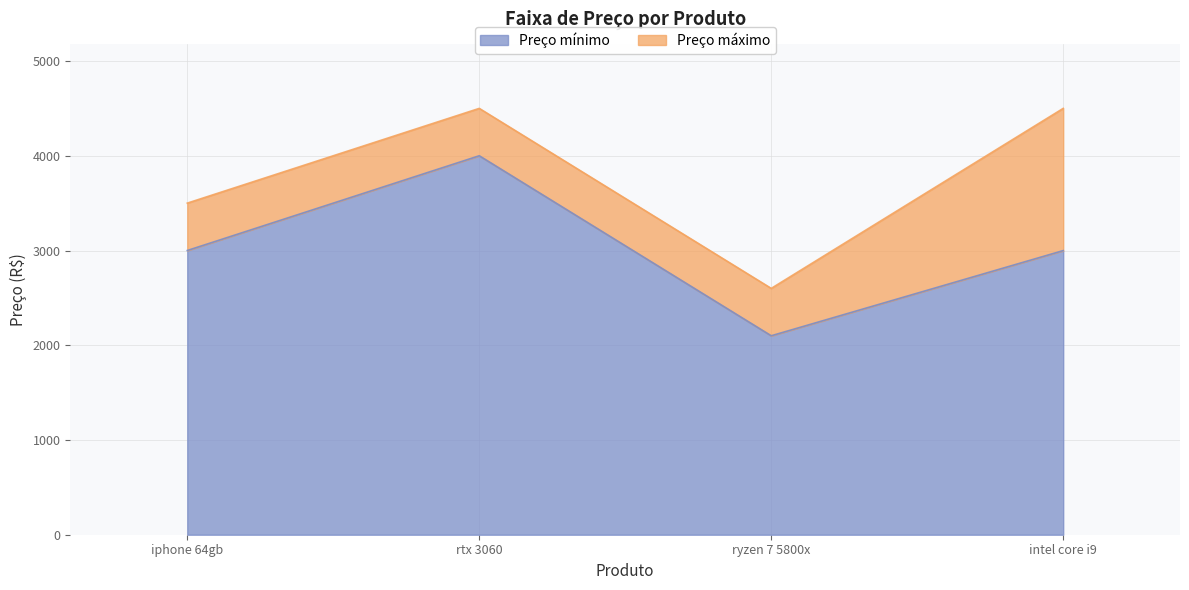

What position from the left is iphone 64gb?

1